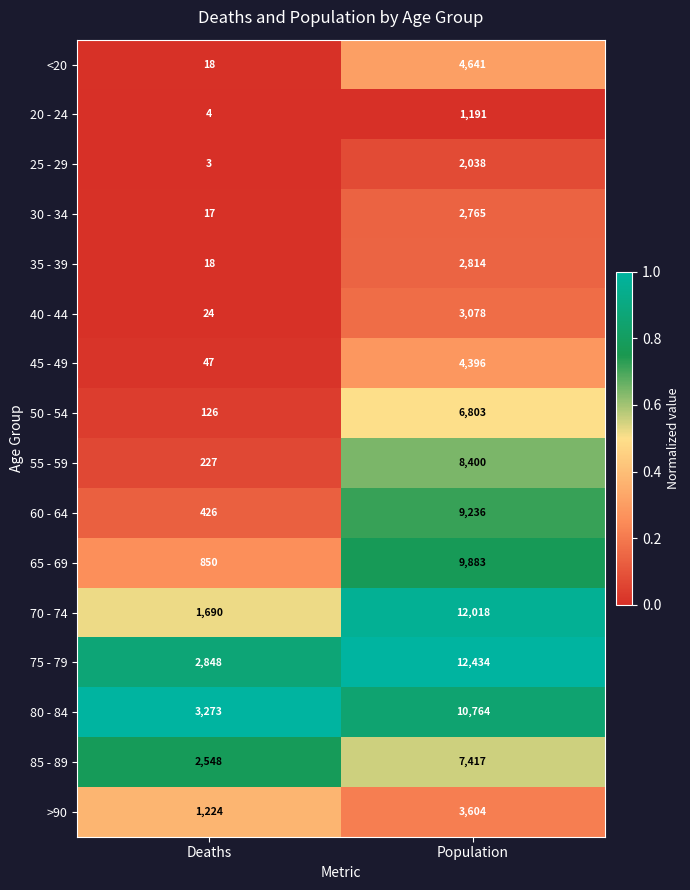

At which category does the chart reach its peak across all series?

Population